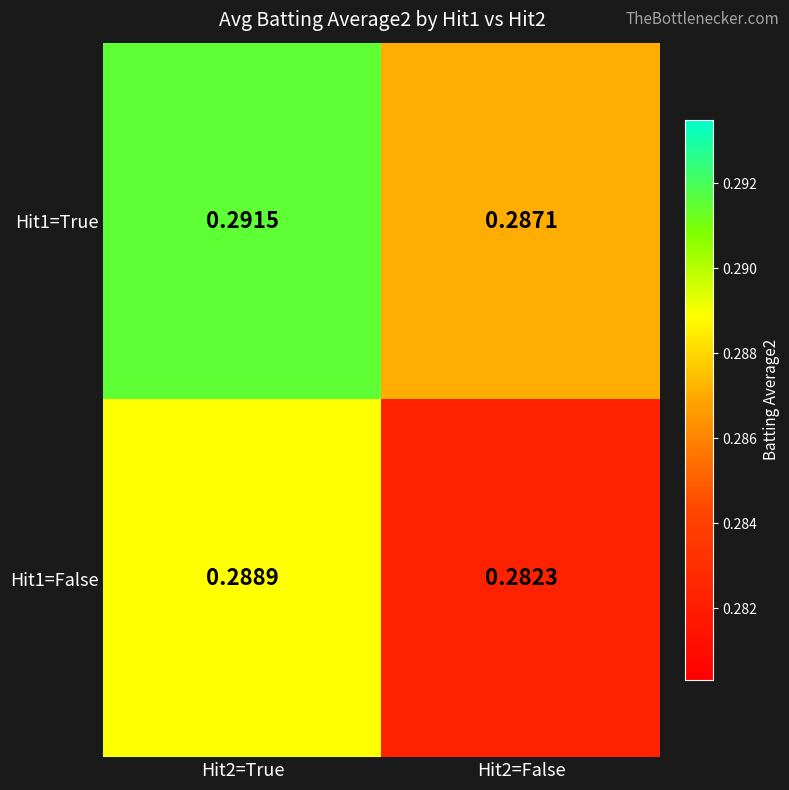

Which series has the largest range (max minus min)?

Hit1=False